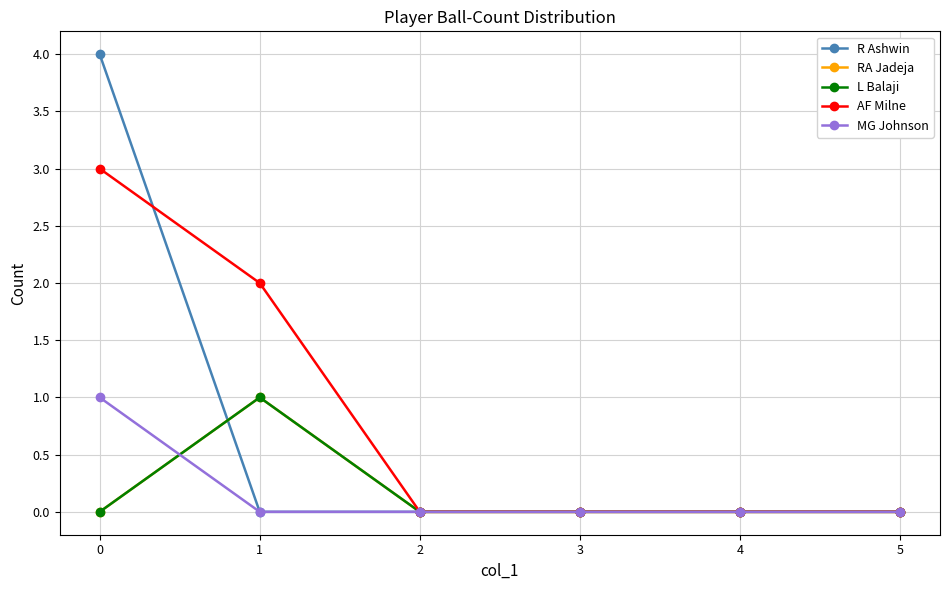

Does the chart display data point markers on the line(s)?

Yes